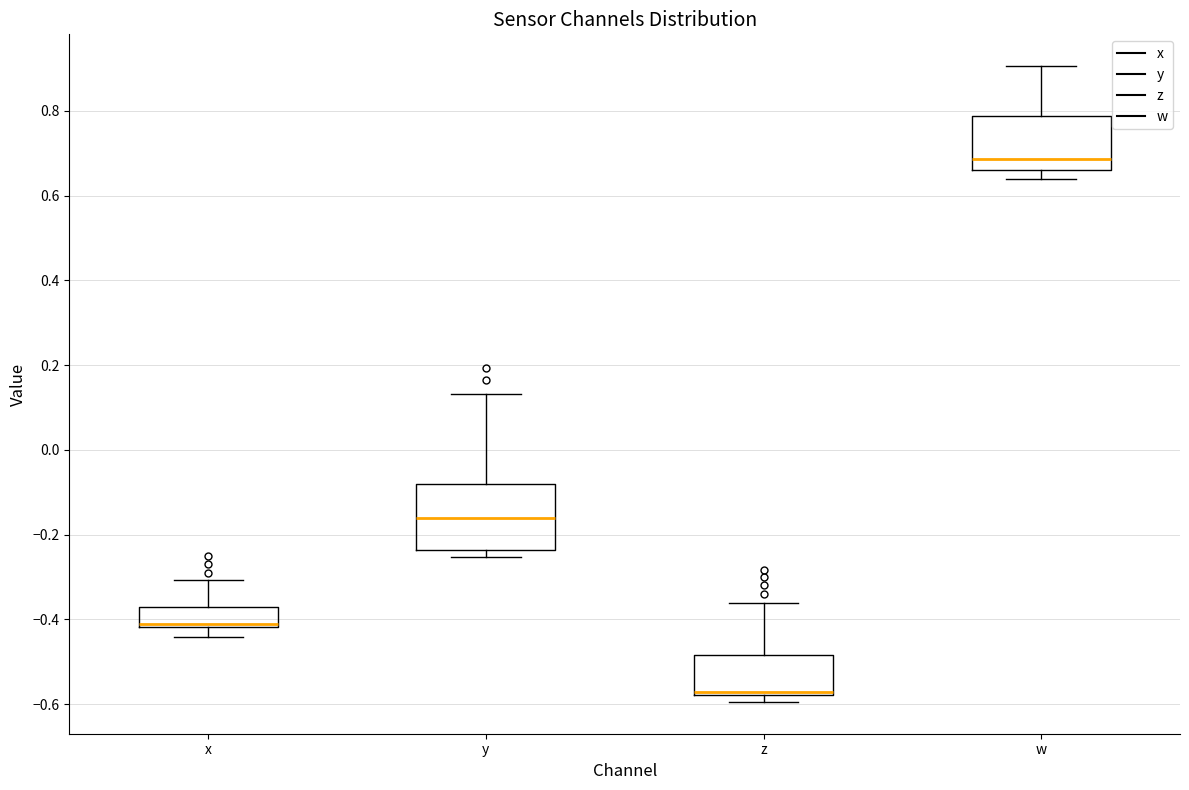

Reading left to right, transcribe this box plot: for each box, give where its median line is, the range the box spans, and where its two whiskers end, as read against the y-axis. The values are not printed on the chart, so give them approximately, as read against the axis.

x: median -0.42 (just above the box's lower edge), box -0.42 to -0.38, whiskers -0.44 to -0.30
y: median -0.16, box -0.24 to -0.08, whiskers -0.26 to 0.14
z: median -0.58 (drawn on the box's lower edge), box -0.58 to -0.48, whiskers -0.60 to -0.36
w: median 0.68, box 0.66 to 0.78, whiskers 0.64 to 0.90